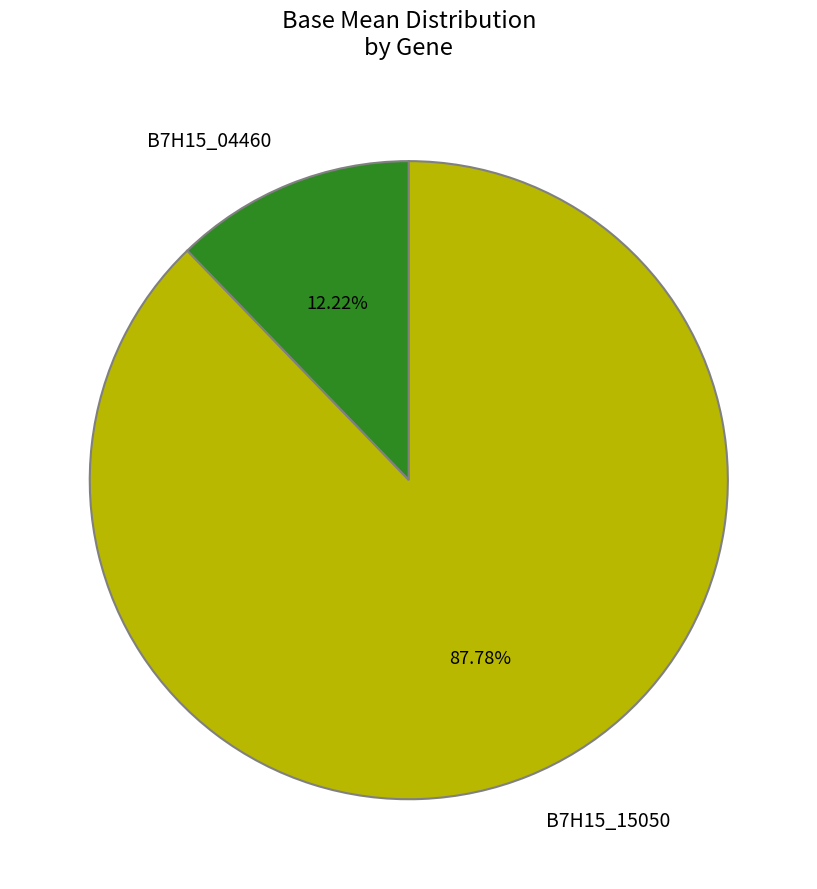

How much of the chart is everything except B7H15_15050?

12.2%